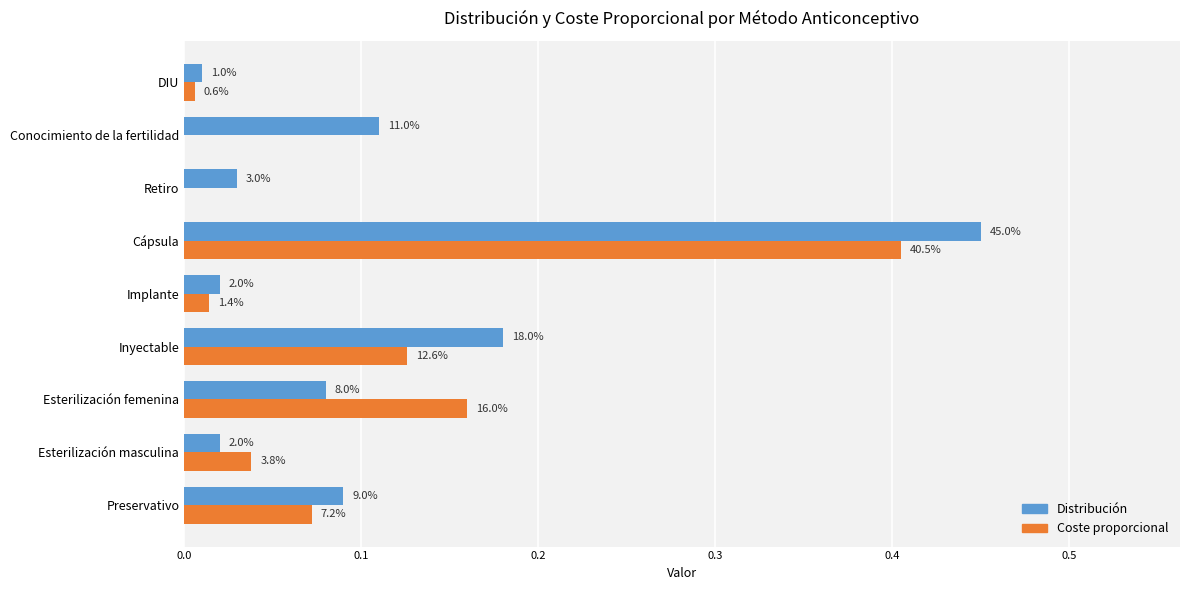

What are all the series names shown in the legend?

Distribución, Coste proporcional